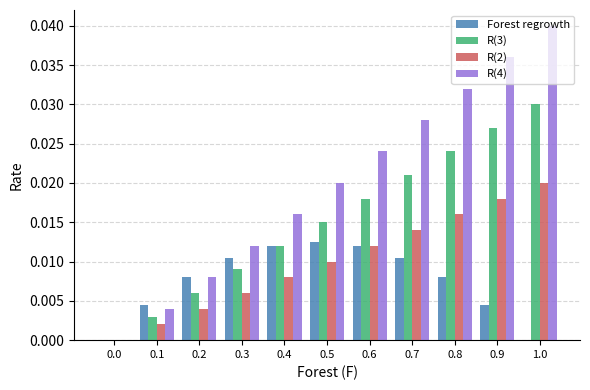

Is the value of R(2) at 0.8 greater than the value of Forest regrowth at 0.0?

Yes